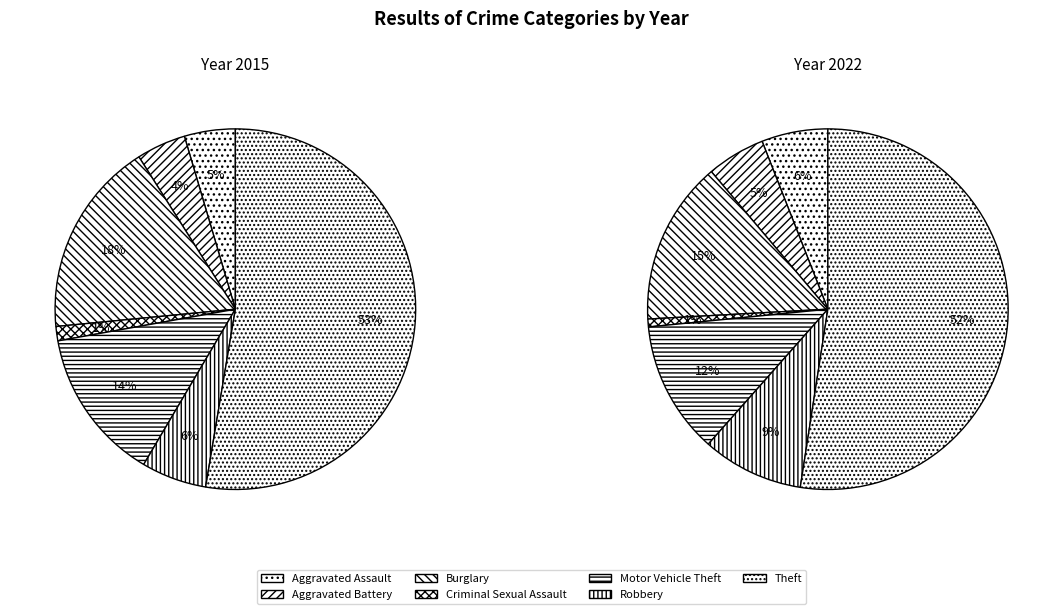

How much of the chart is everything except Criminal Sexual Assault?

99.3%